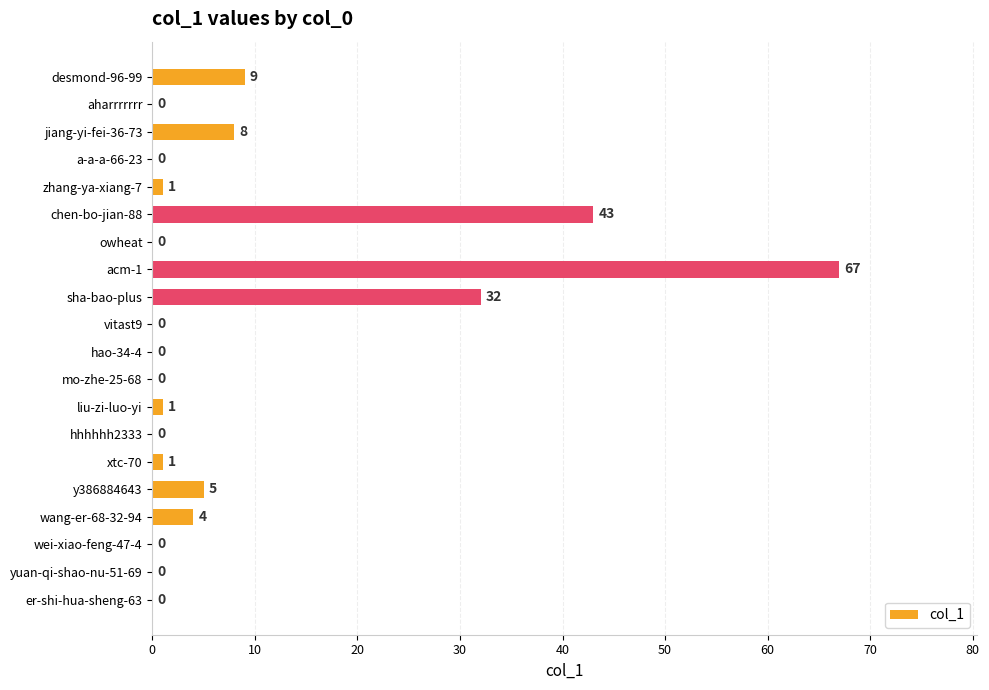

Between mo-zhe-25-68 and liu-zi-luo-yi, which is larger?

liu-zi-luo-yi